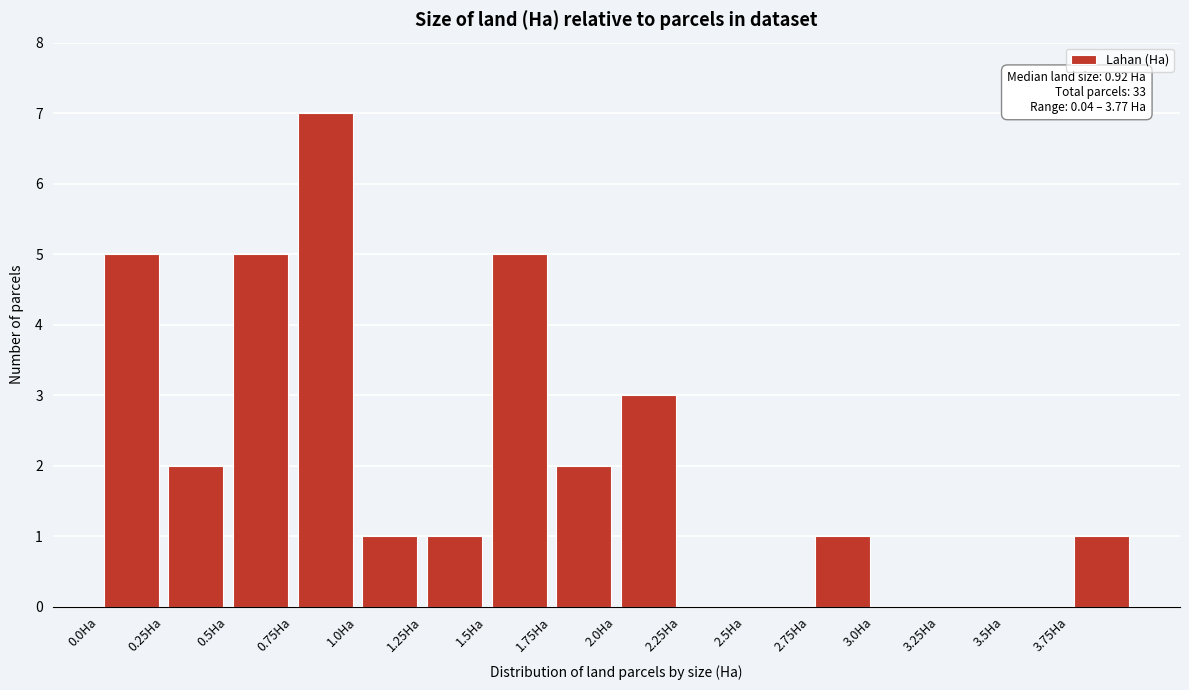

Over which range of the x-axis is the bar tallest?

0.75 to 1.00